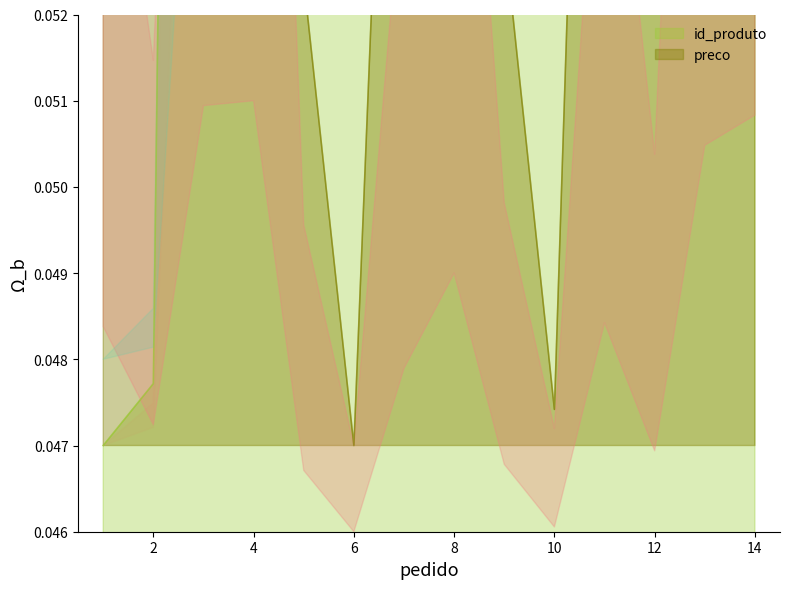

List the labels in order of preco value, largest first.

4, 3, 14, 13, 8, 11, 1, 7, 2, 12, 9, 5, 10, 6